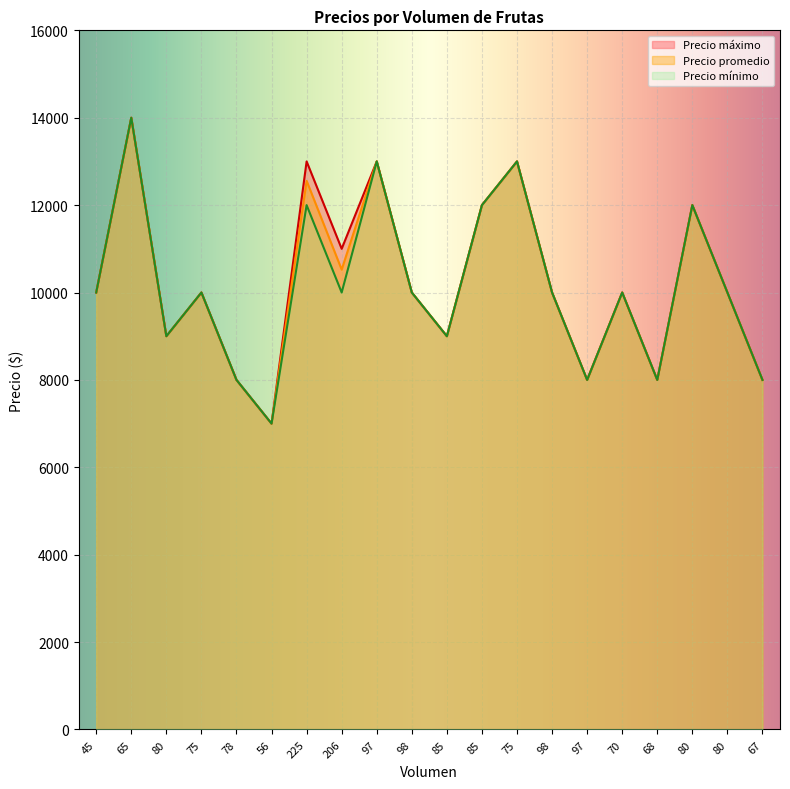

How many values in the Precio máximo series exceed 10000?

7